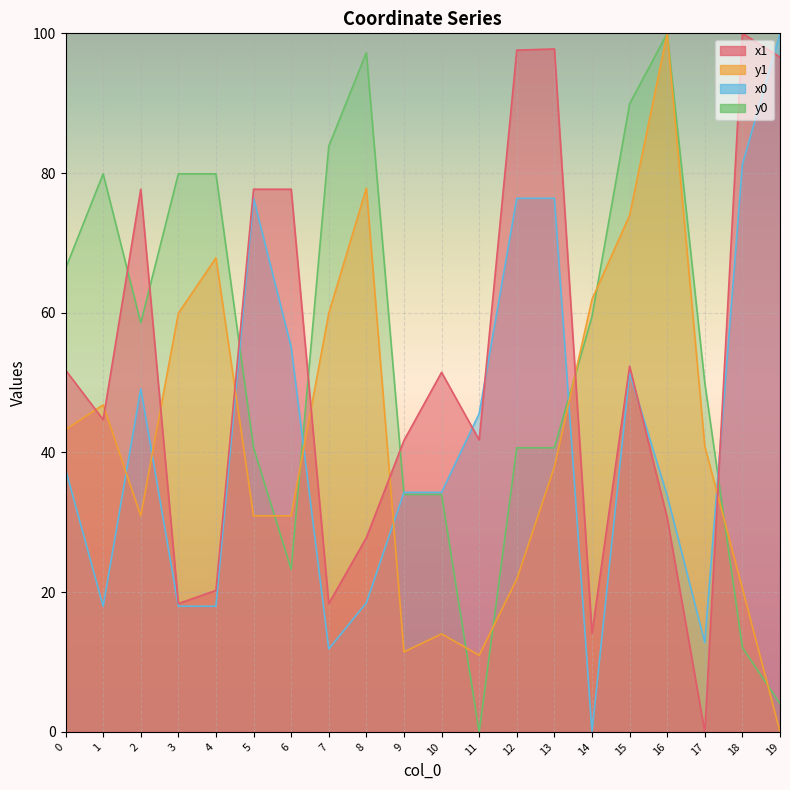

The y0 series shows 59.4 at 14. True or false?

True